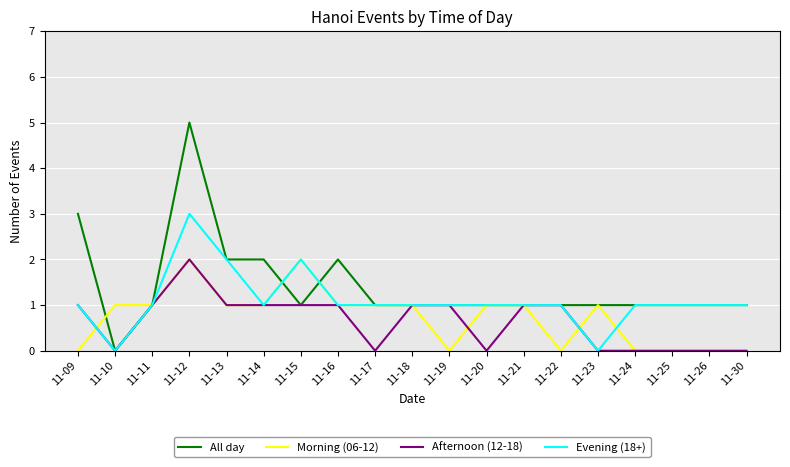

At which category does All day reach its first local peak?

11-12